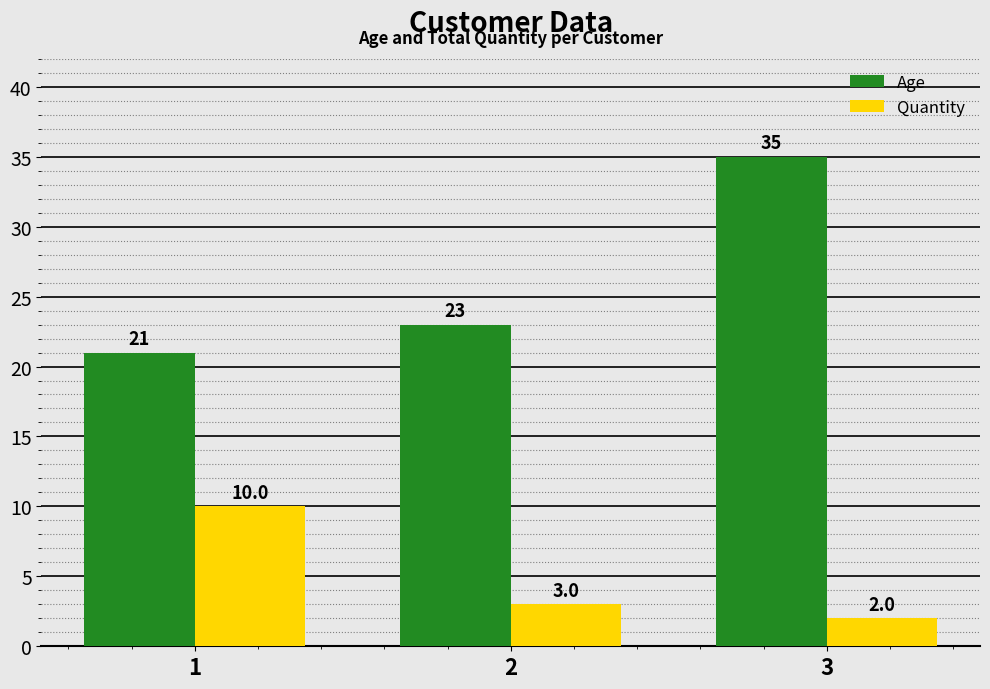

How many bars are there in total?

6